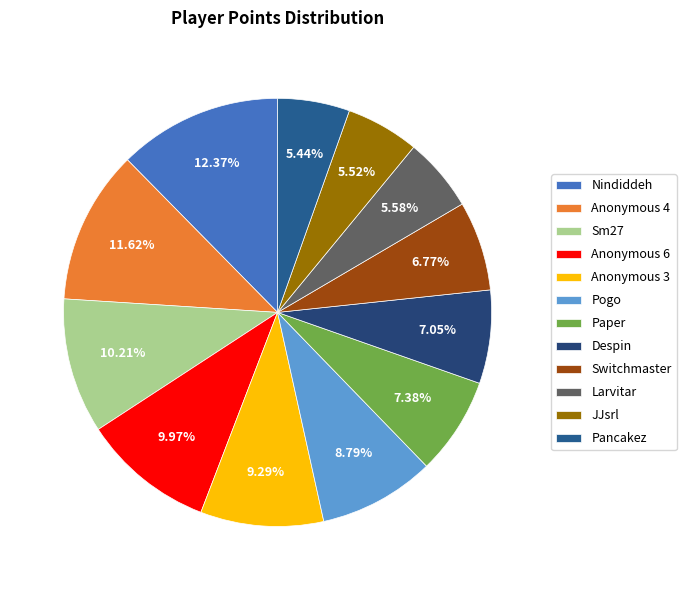

To the nearest percent, what portion does JJsrl represent?

6%